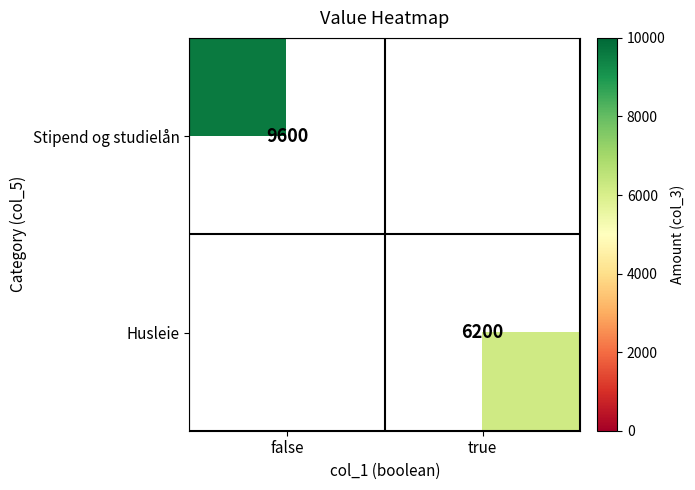

Which category has the highest value across all series?

false